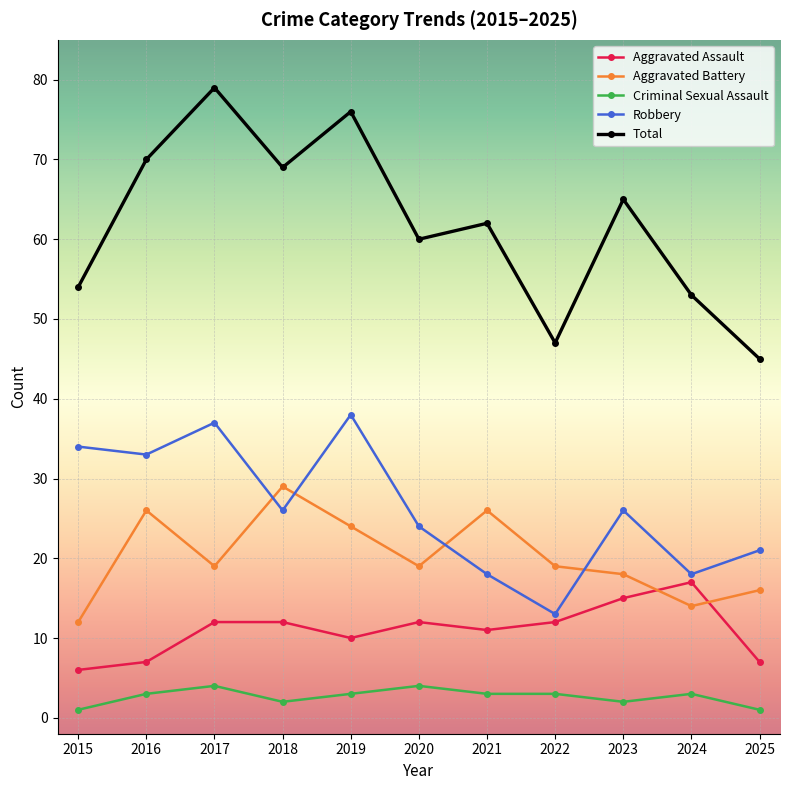

True or false: Criminal Sexual Assault and Aggravated Assault intersect in this chart.

False